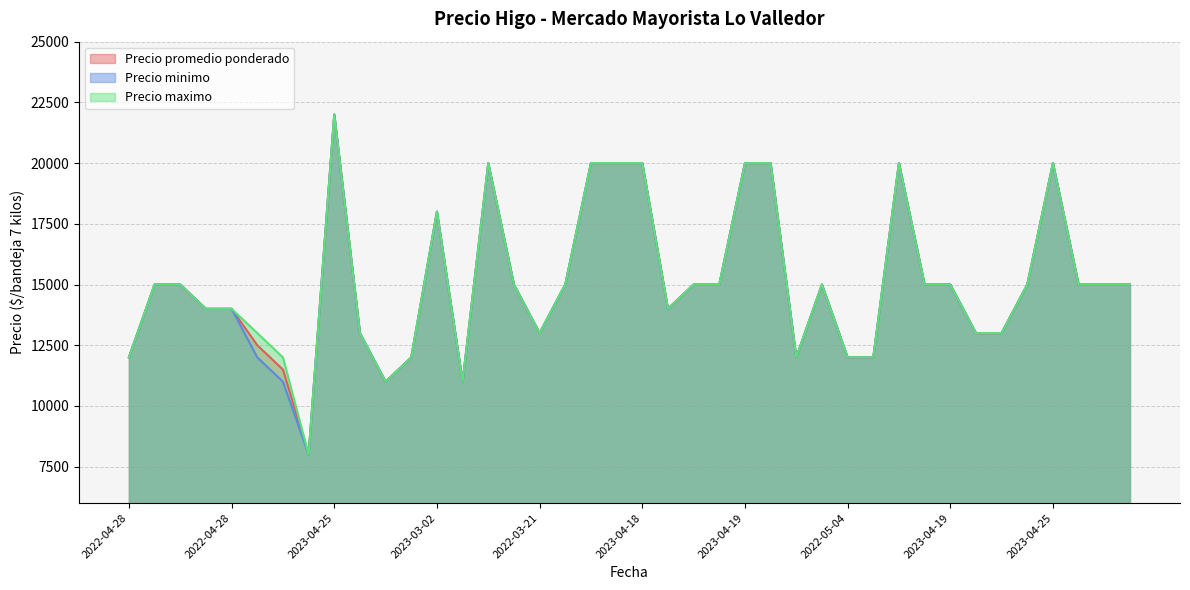

True or false: Precio promedio ponderado has a value of 20000 at 2023-04-25.

True